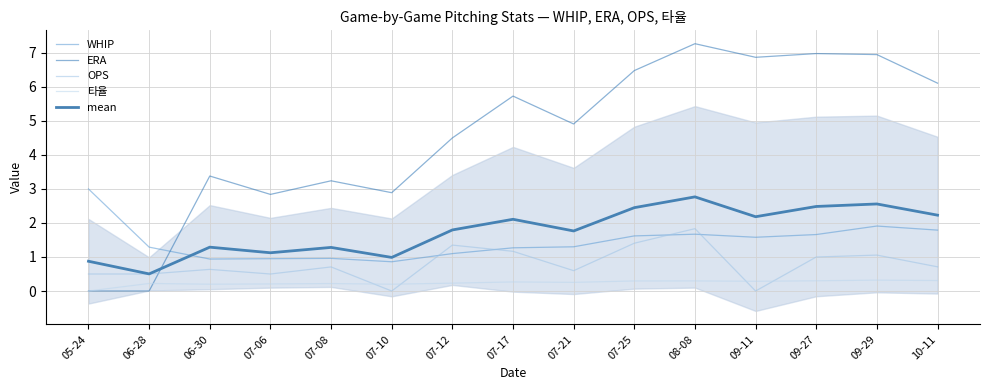

What is the sum of all mean values?

26.4